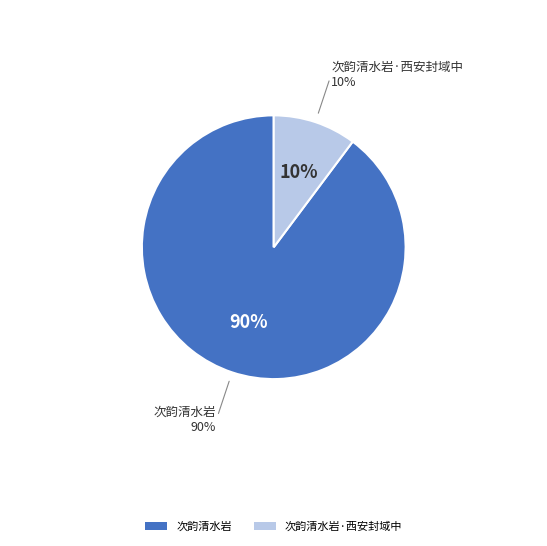

To the nearest percent, what is the difference between the largest and smallest slice percentages?

80%